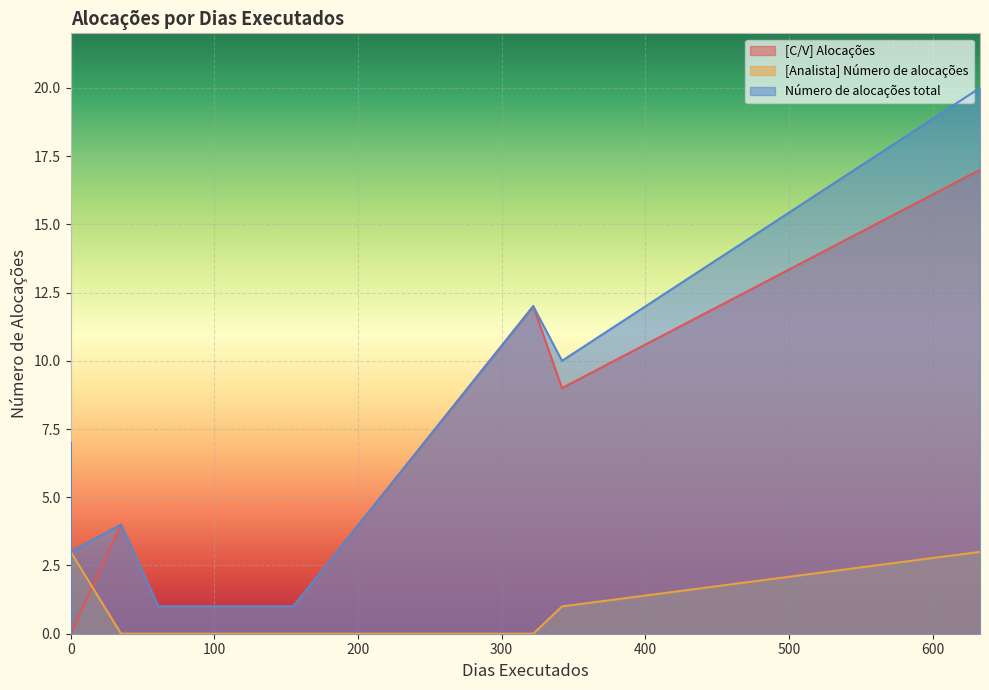

Is it true that [C/V] Alocações equals -9 at 0?

False